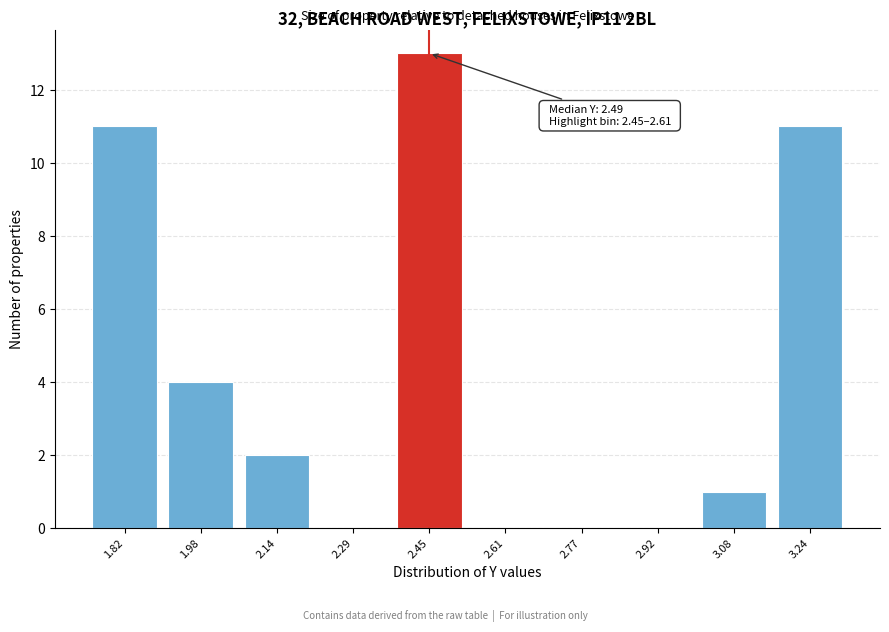

Reading right to left, what are all the values shown in this chart?

3.24=11	3.08=1	2.92=0	2.77=0	2.61=0	2.45=13	2.29=0	2.14=2	1.98=4	1.82=11